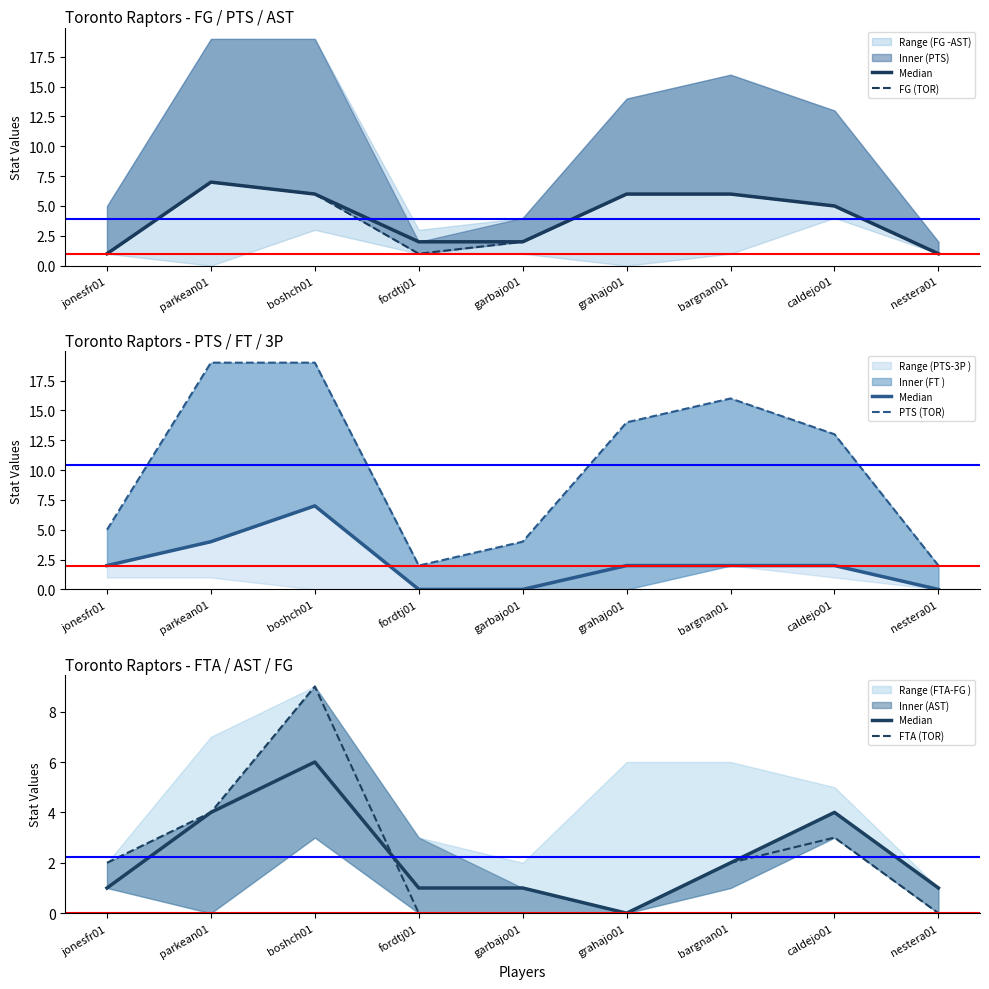

Is it true that FTA (TOR) equals 9 at boshch01?

True